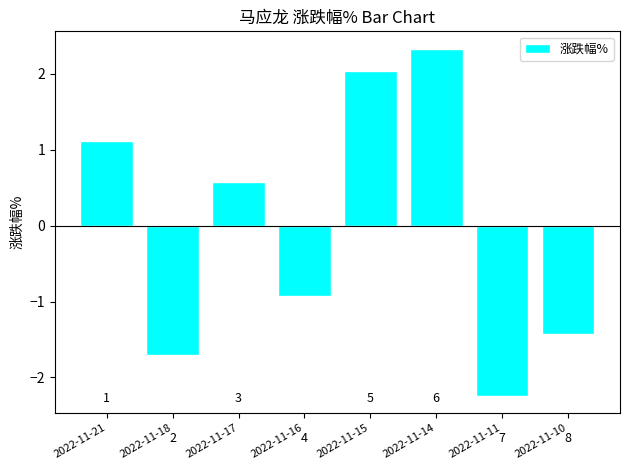

Is it true that the value at 2022-11-15 is 0.9?

False